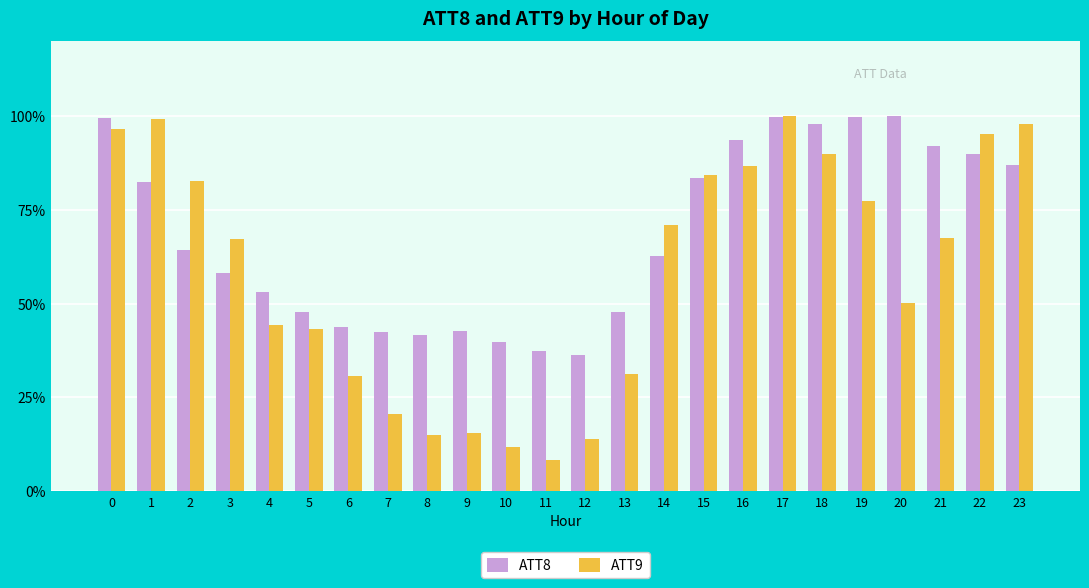

The value of ATT9 at 10 is 0.1. True or false?

True